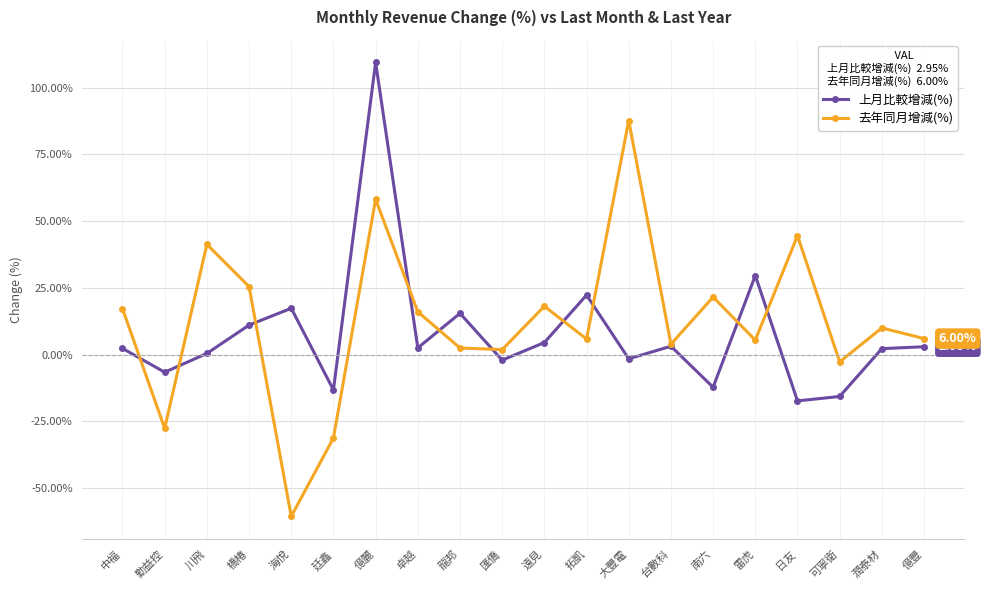

What is the greatest value displayed?

109.4